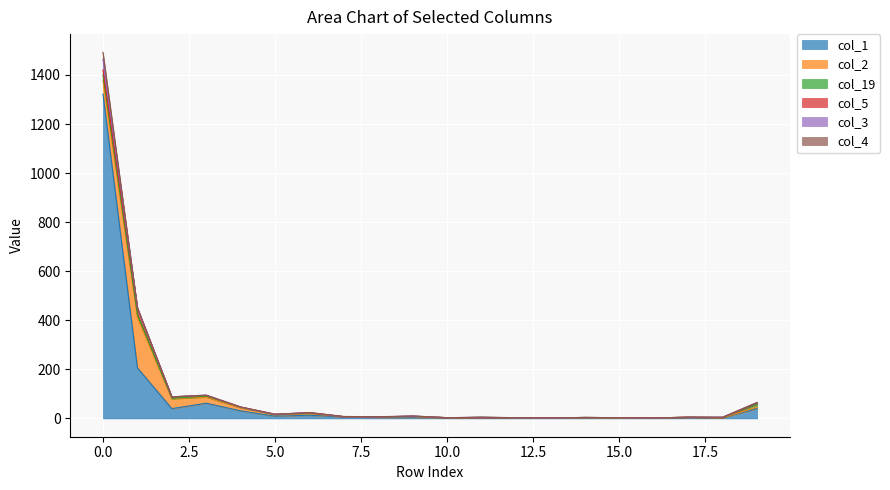

What is the average value of the col_19 series?

3